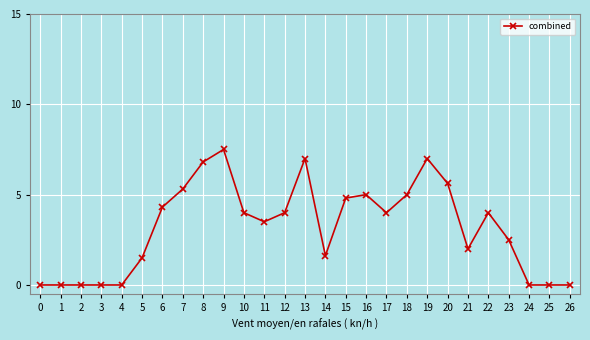

What is the ratio of the value at 10 to the value at 15?

0.8